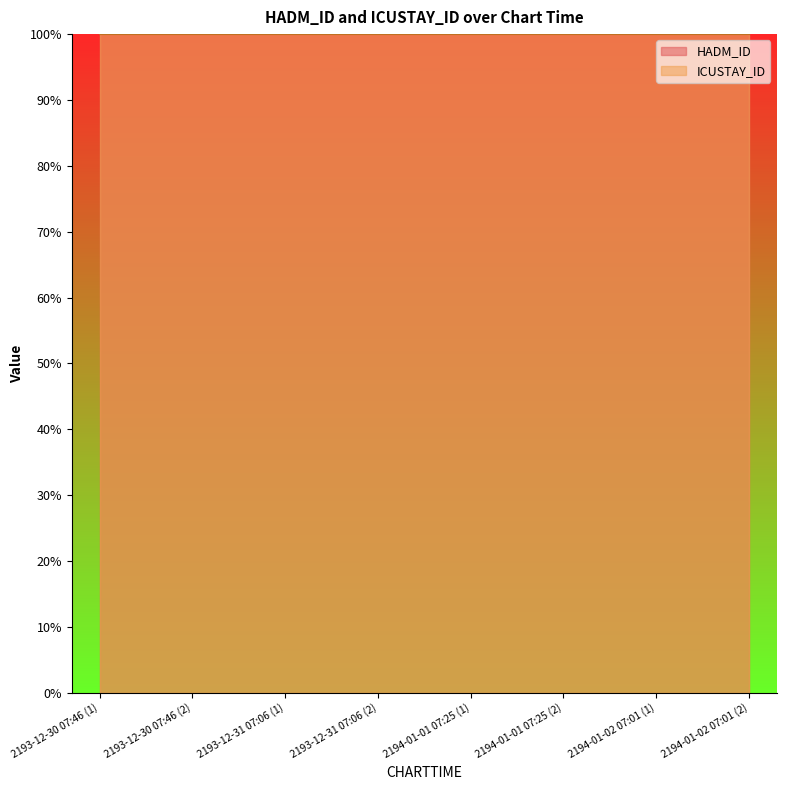

Rank the series by their maximum value, from highest to lowest.

ICUSTAY_ID, HADM_ID